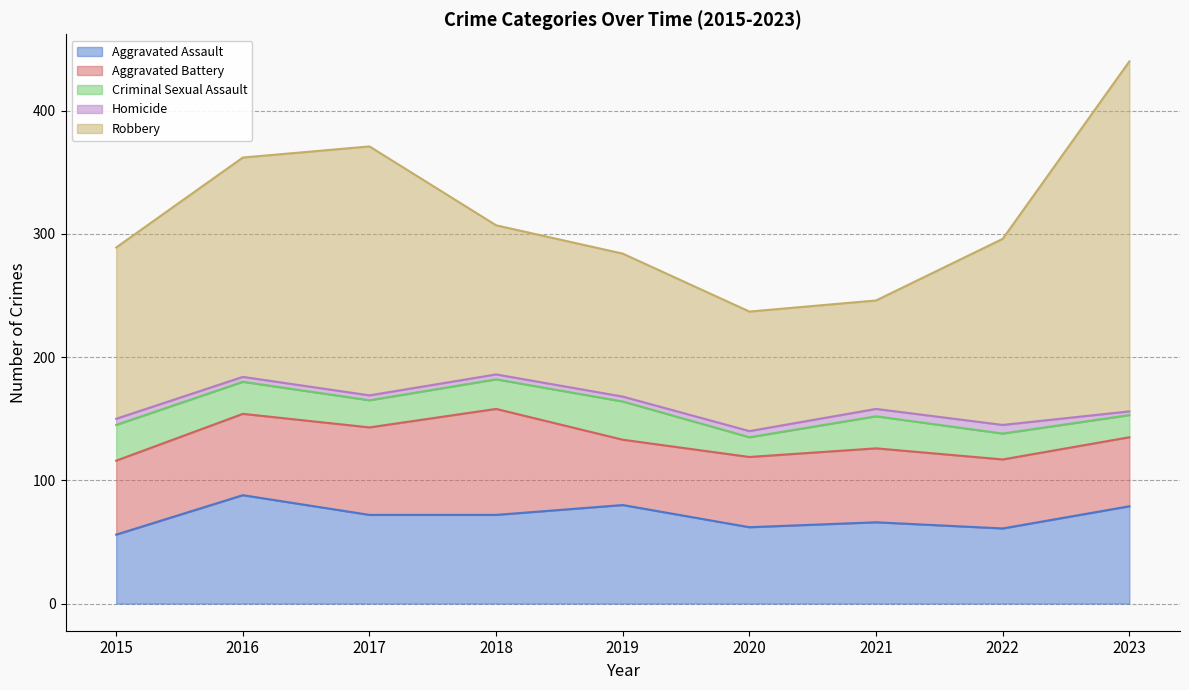

True or false: Aggravated Assault and Robbery intersect in this chart.

False